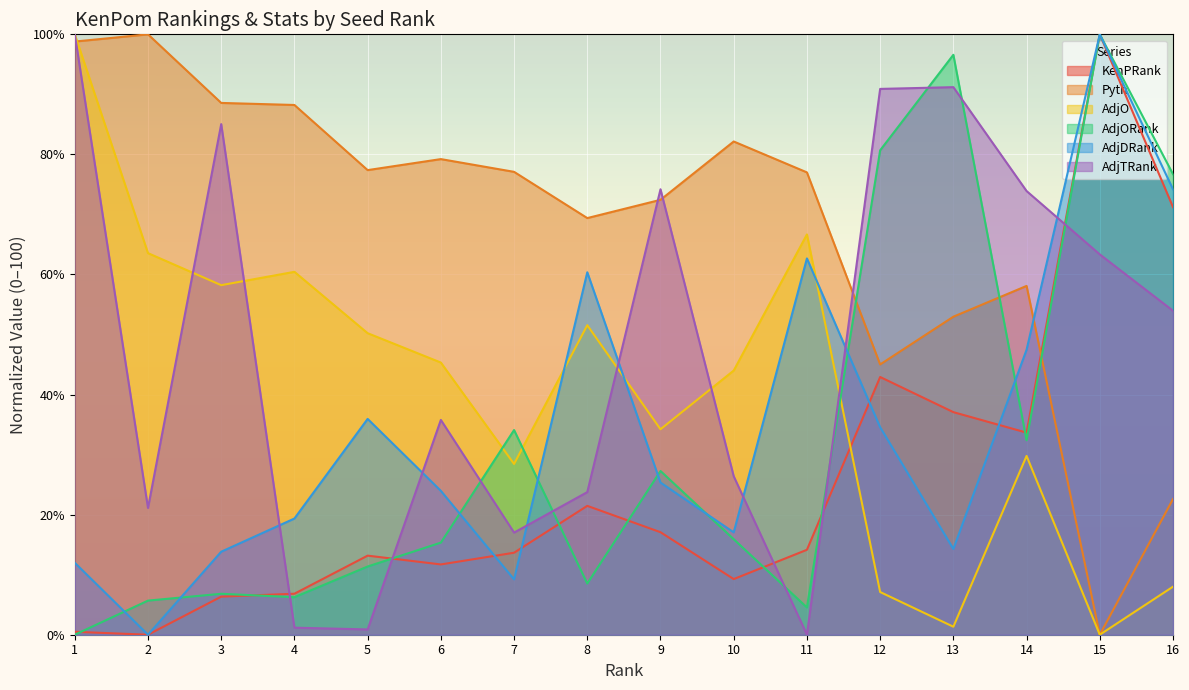

Which has a higher value, 5 or 3?

5